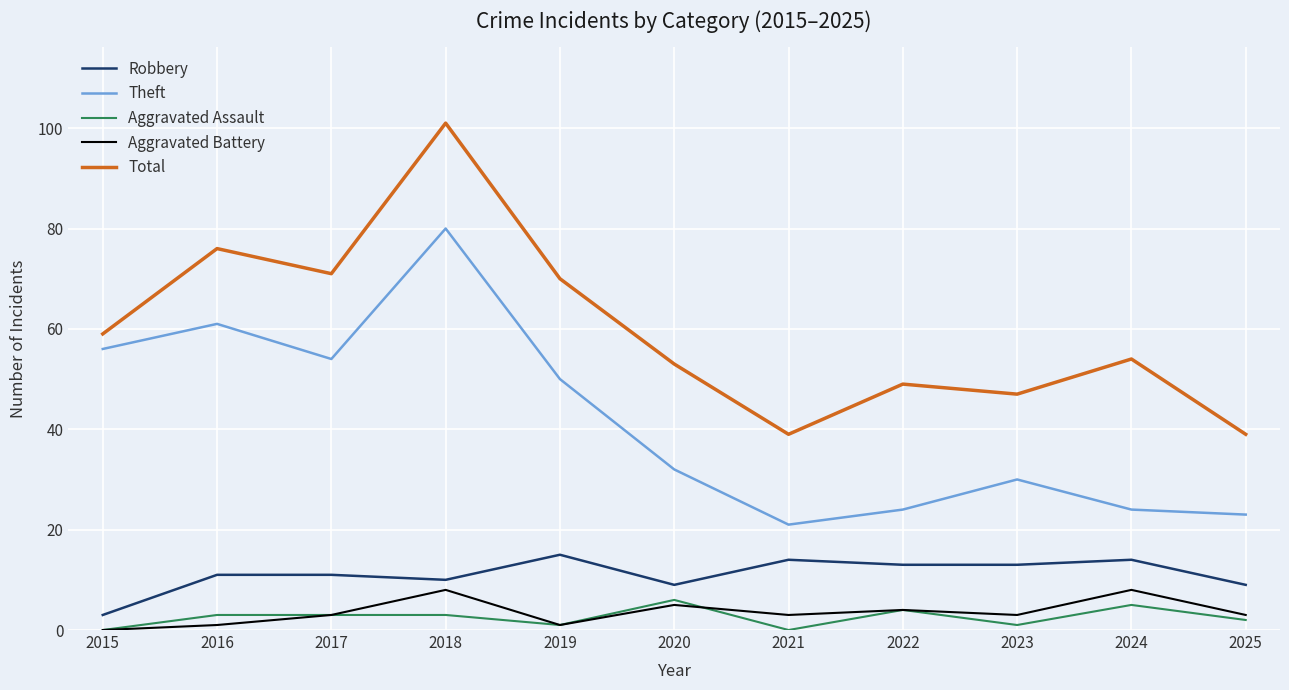

Which series has the widest spread of values?

Total